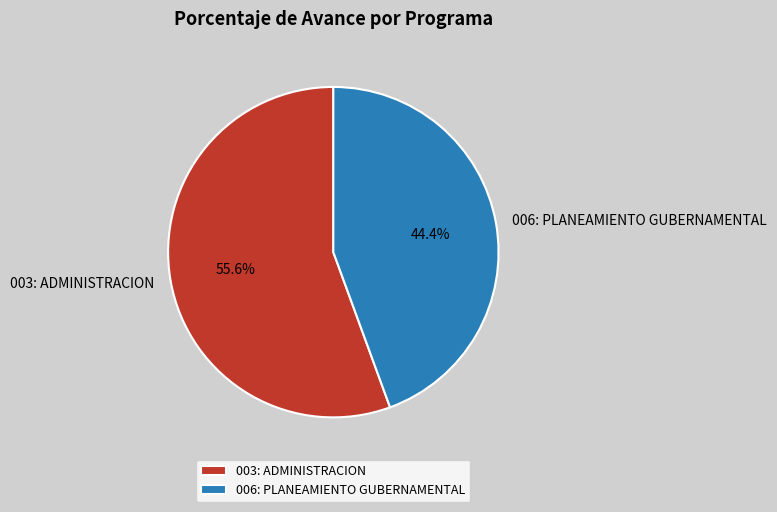

What is the largest slice in the pie chart?

003: ADMINISTRACION